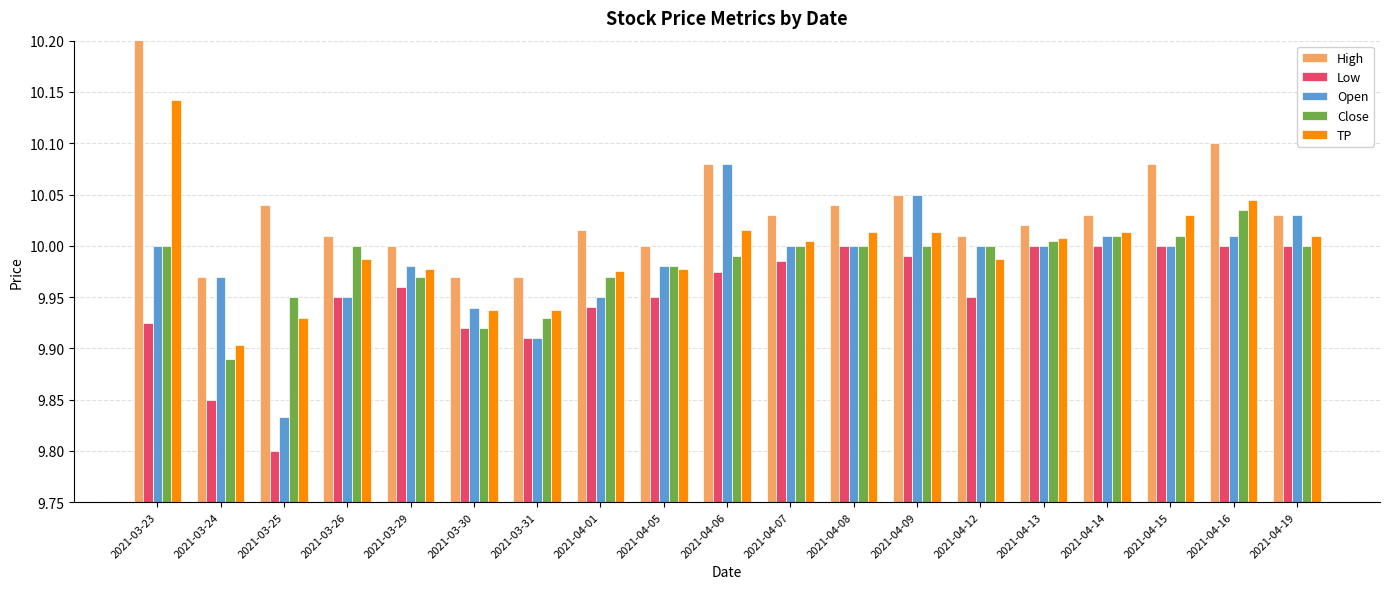

List the series in order of their peak value, highest first.

High, TP, Open, Close, Low